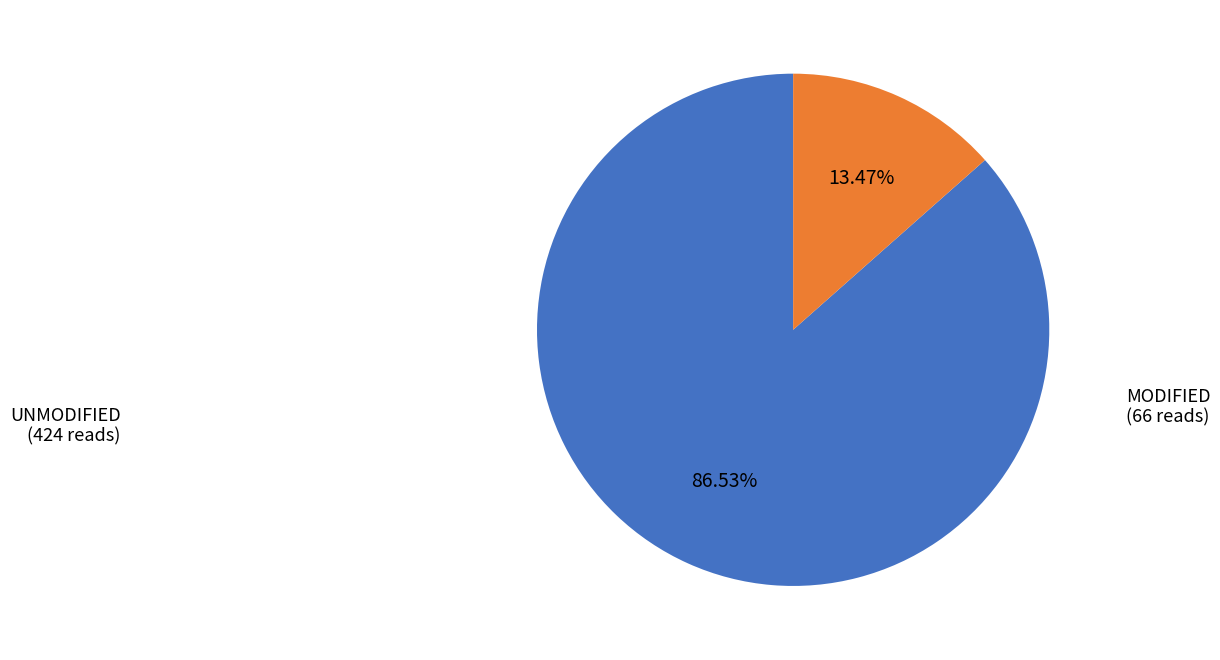

Is there any slice that represents more than half of the pie?

Yes